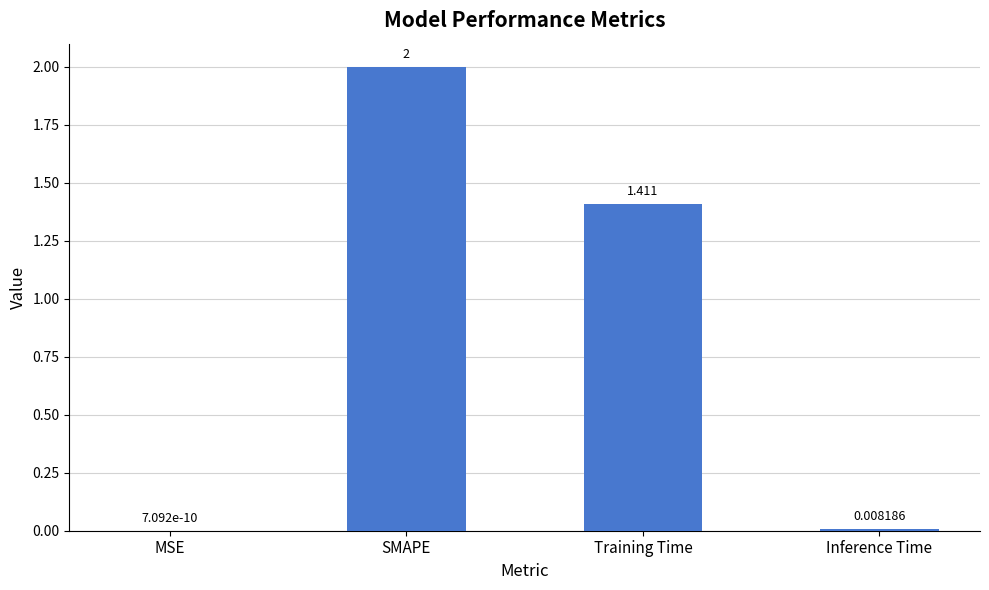

What is the sum of all values?

3.4